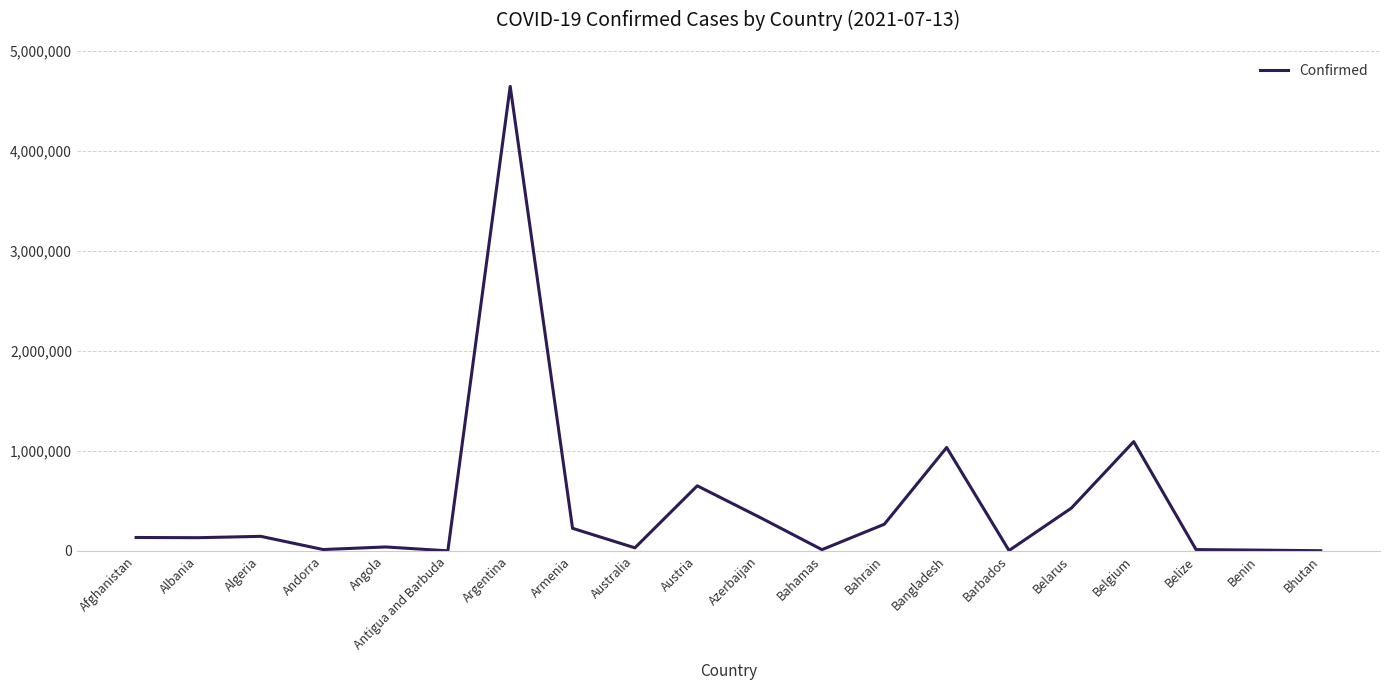

Is this an area chart (filled region under the line)?

No